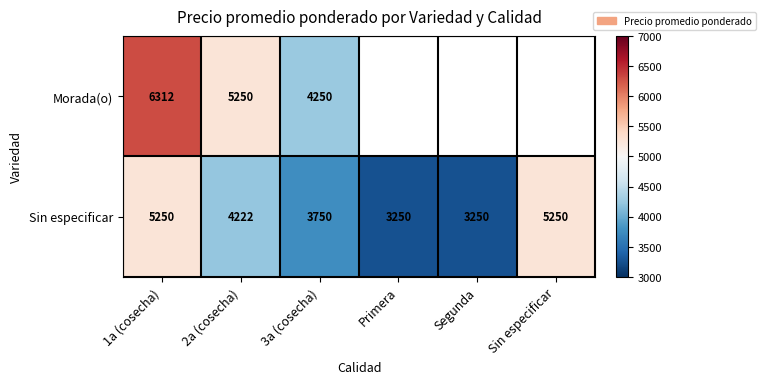

What is the average value of the Sin especificar series?

4162